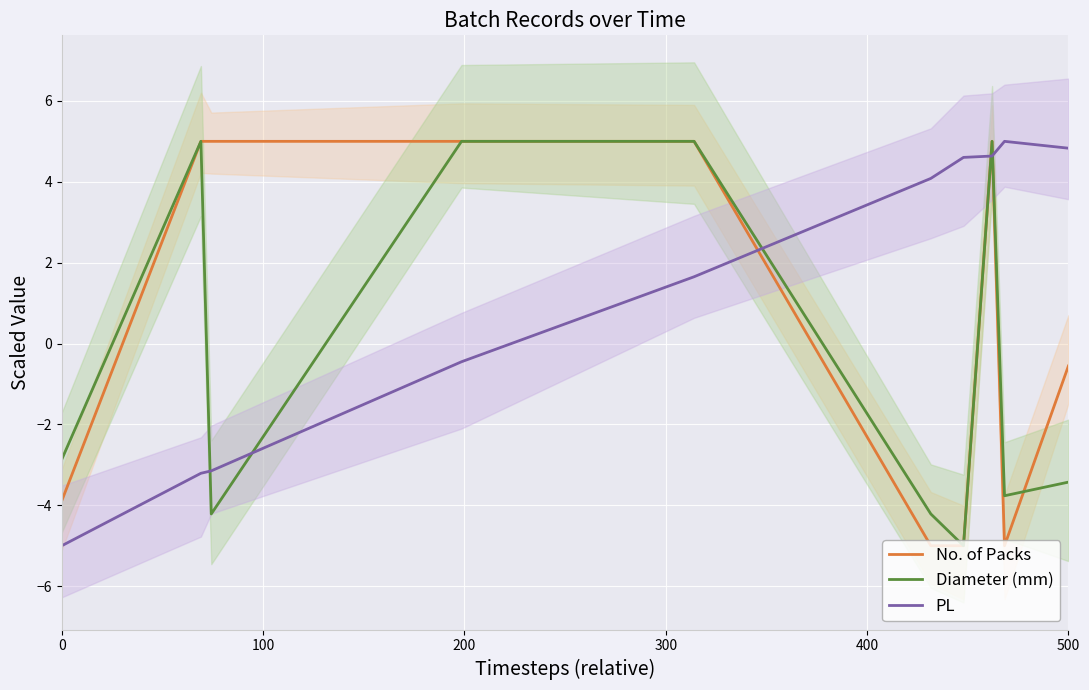

True or false: No. of Packs has a value of -0.6 at 500.

True